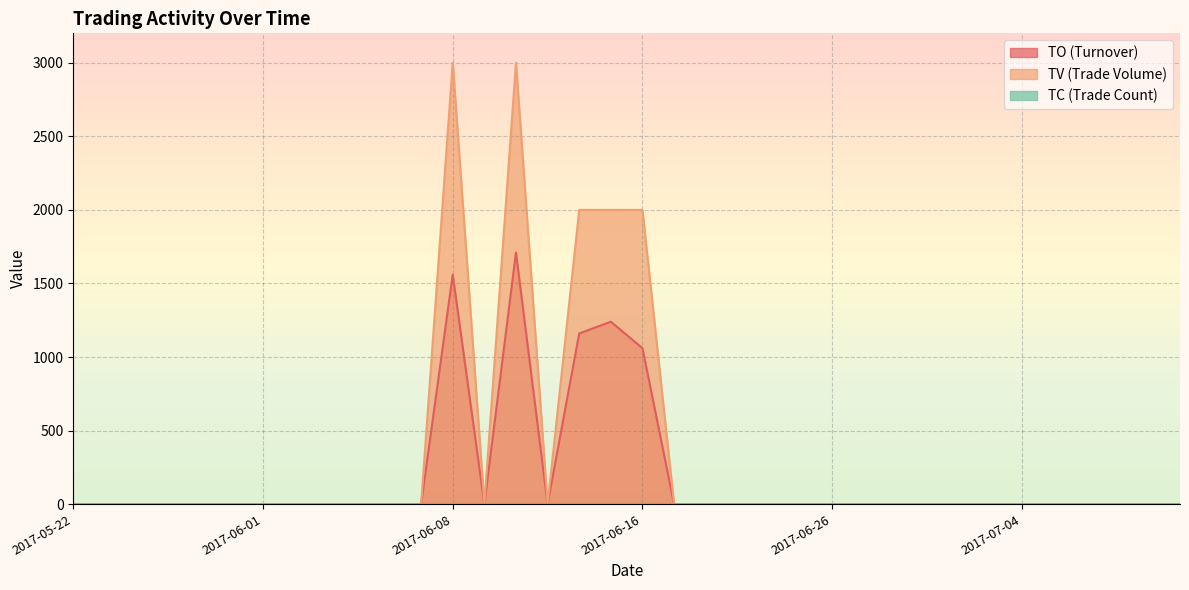

What are all the series names shown in the legend?

TO, TV, TC